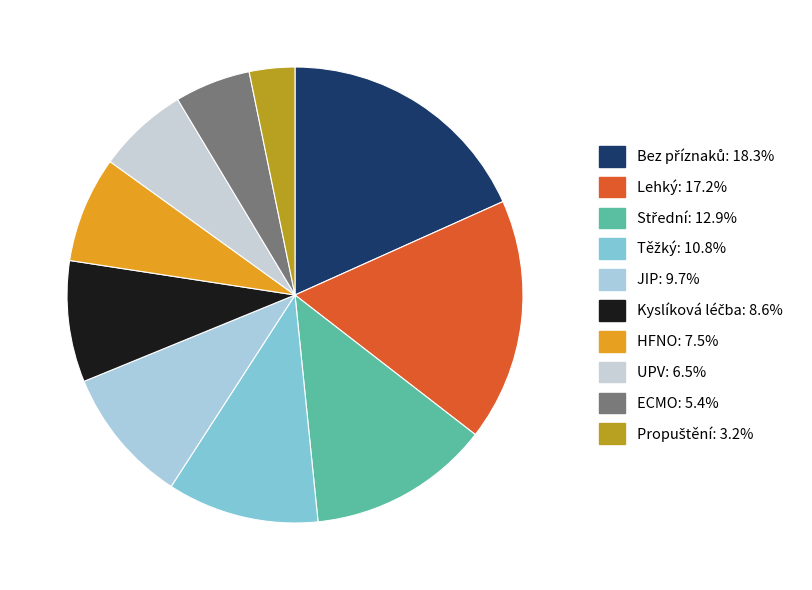

Which category has the smallest portion of the pie?

Propuštění